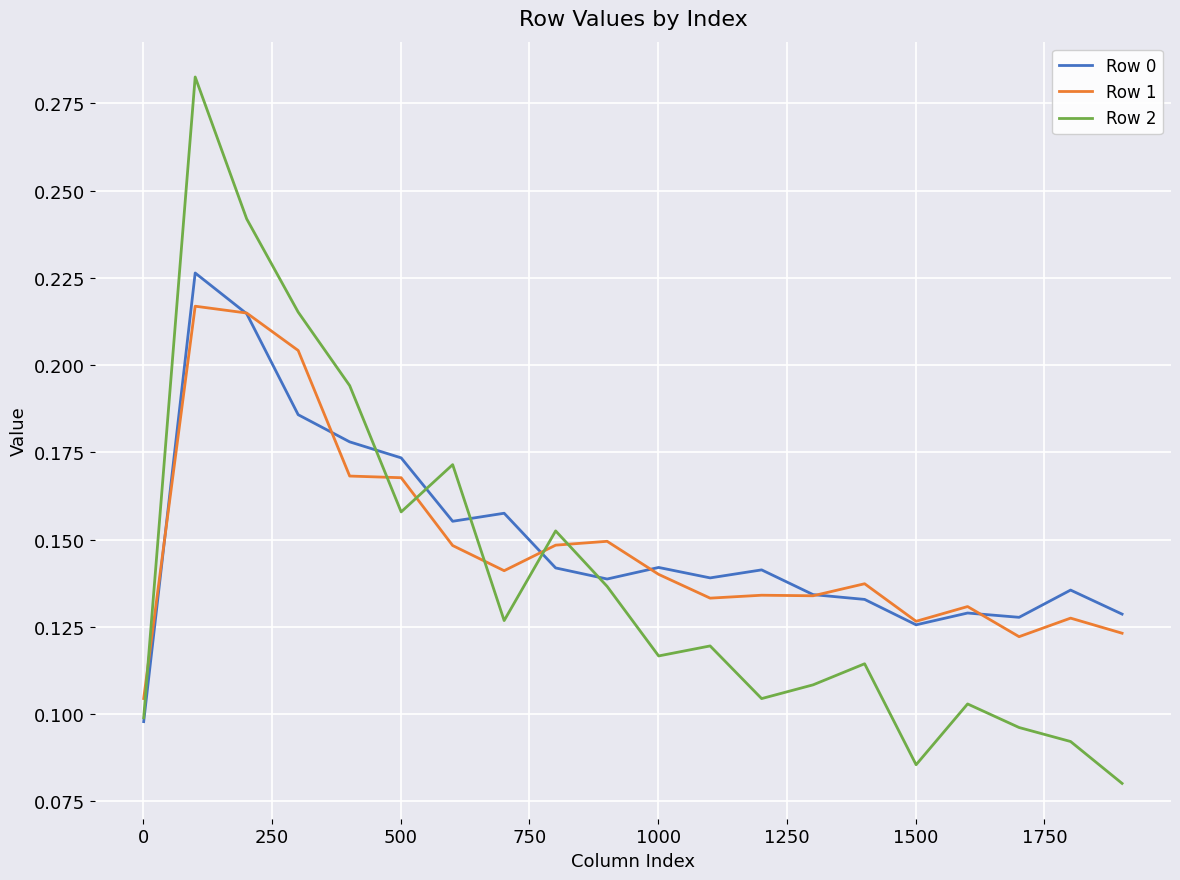

True or false: Row 2 and Row 1 intersect in this chart.

True